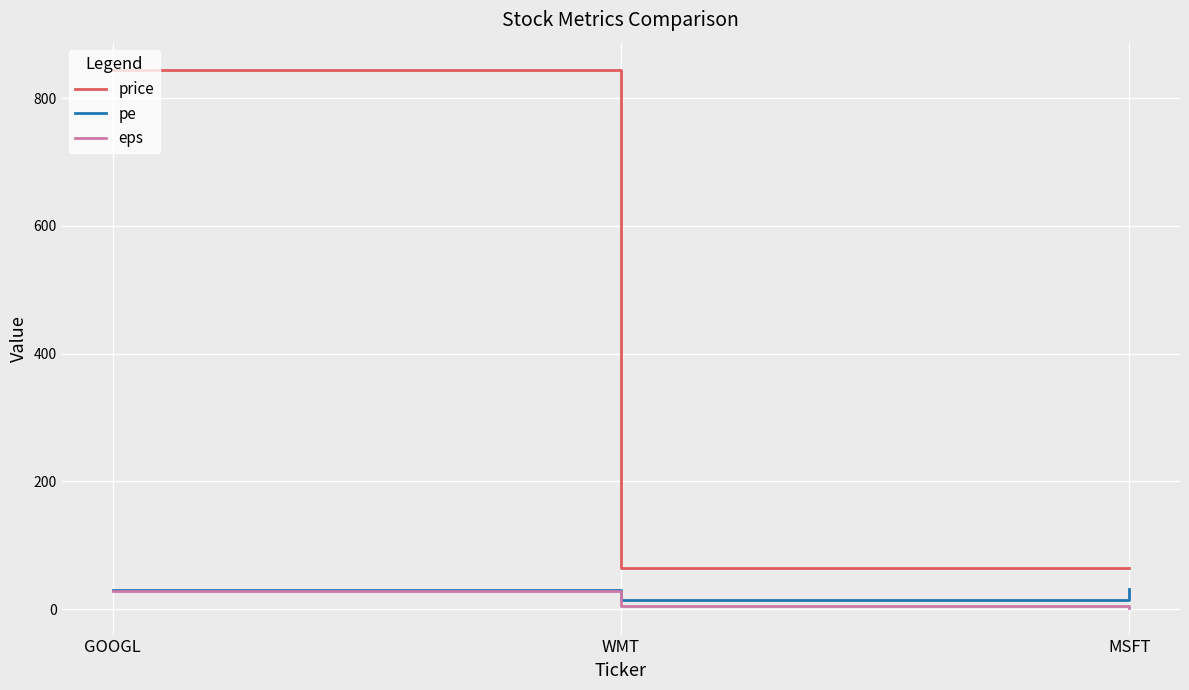

The value of price at WMT is 19.7. True or false?

False